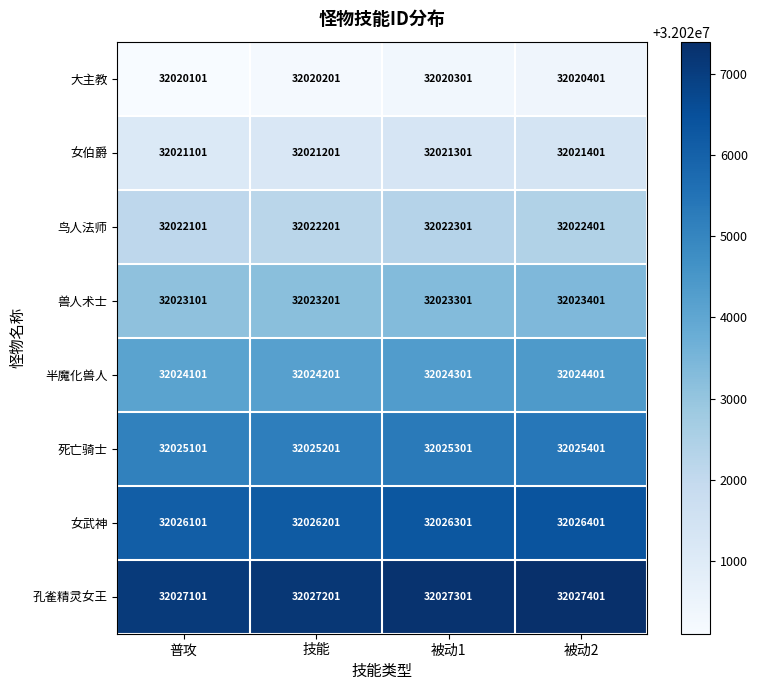

At how many categories does at least one series exceed 32025476?

4